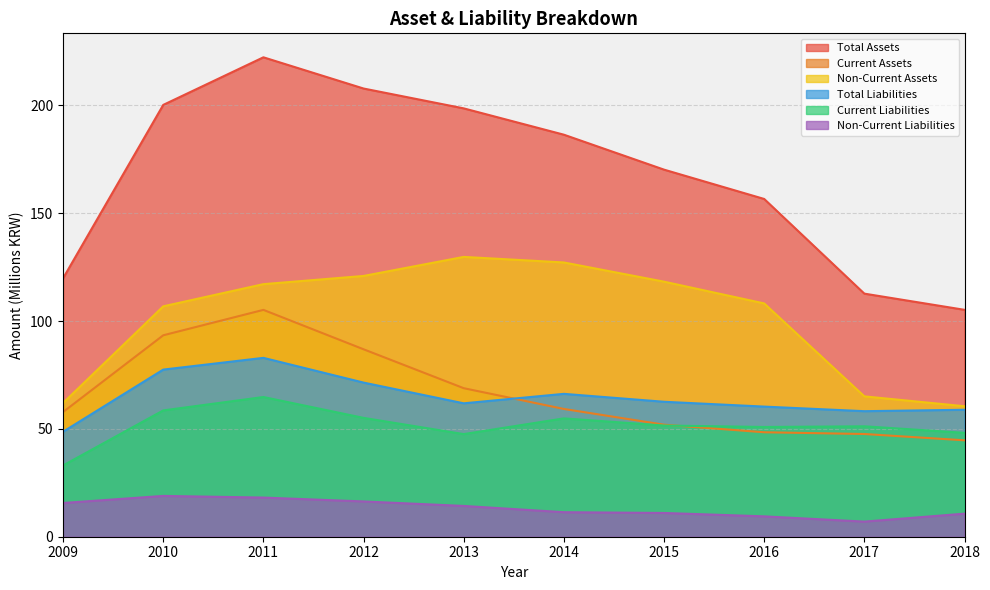

What is the value of the Current Liabilities point at the 1st from the left?

33.1